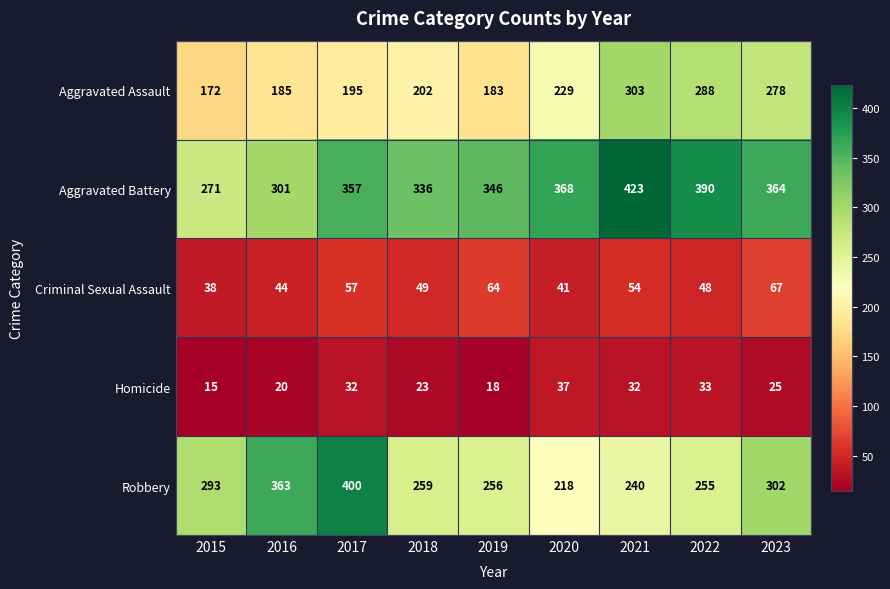

True or false: Homicide has a value of 25 at 2023.

True